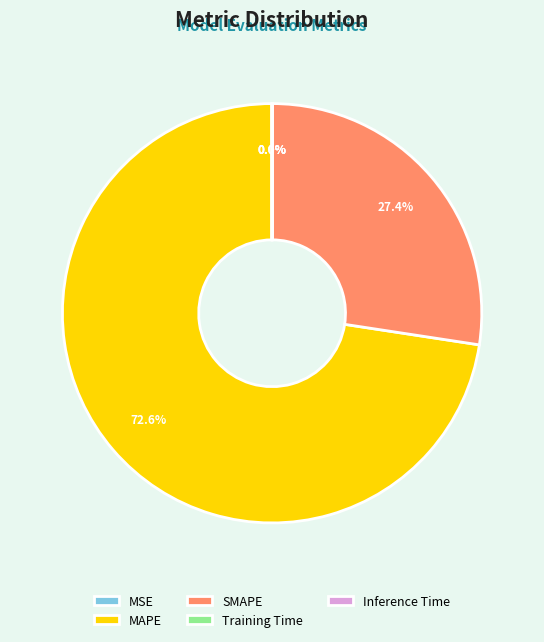

Is there a majority slice in this chart?

Yes